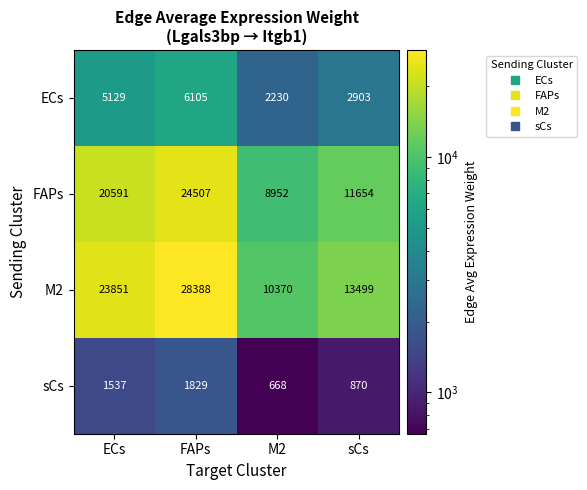

How many data points does each series have?

4